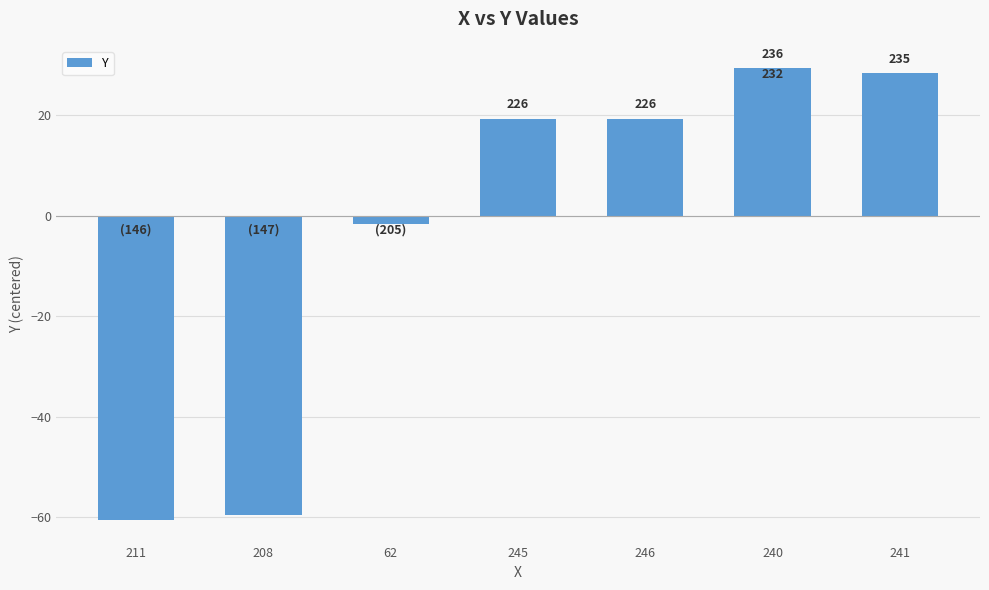

Does the chart contain any negative values?

Yes